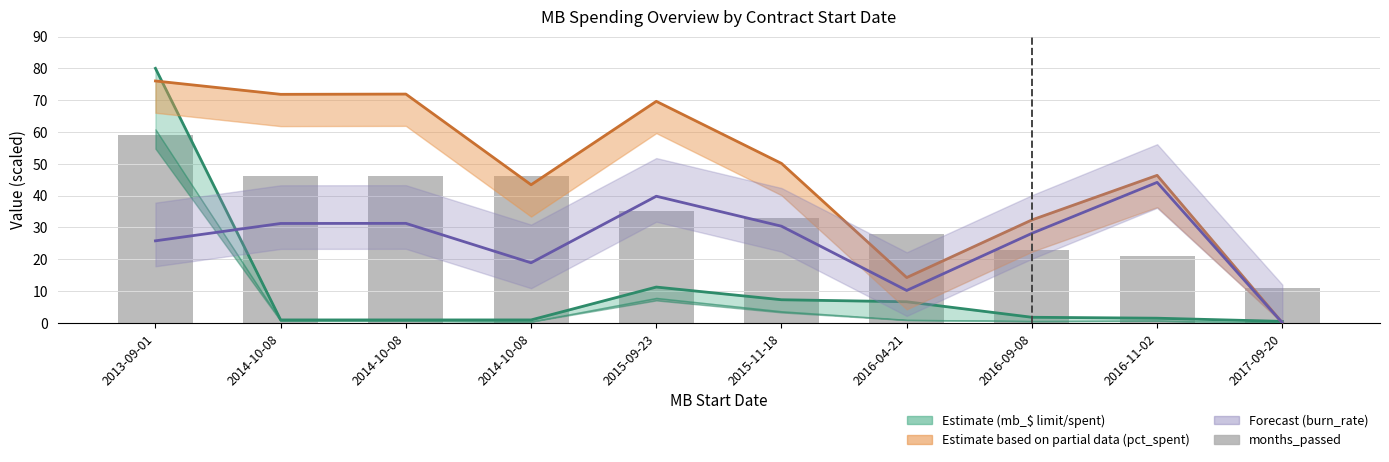

True or false: mb_$_spent has a value of 34.5 at 2013-09-01.

False